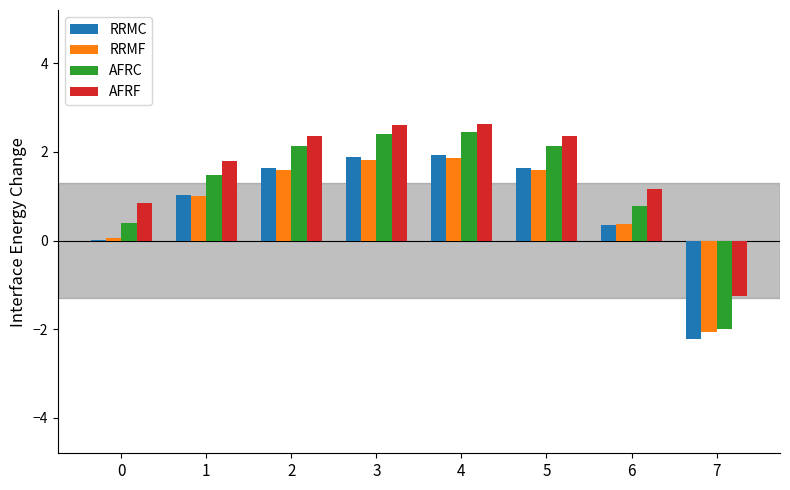

Is the value of RRMC at 2 greater than the value of AFRC at 2?

No